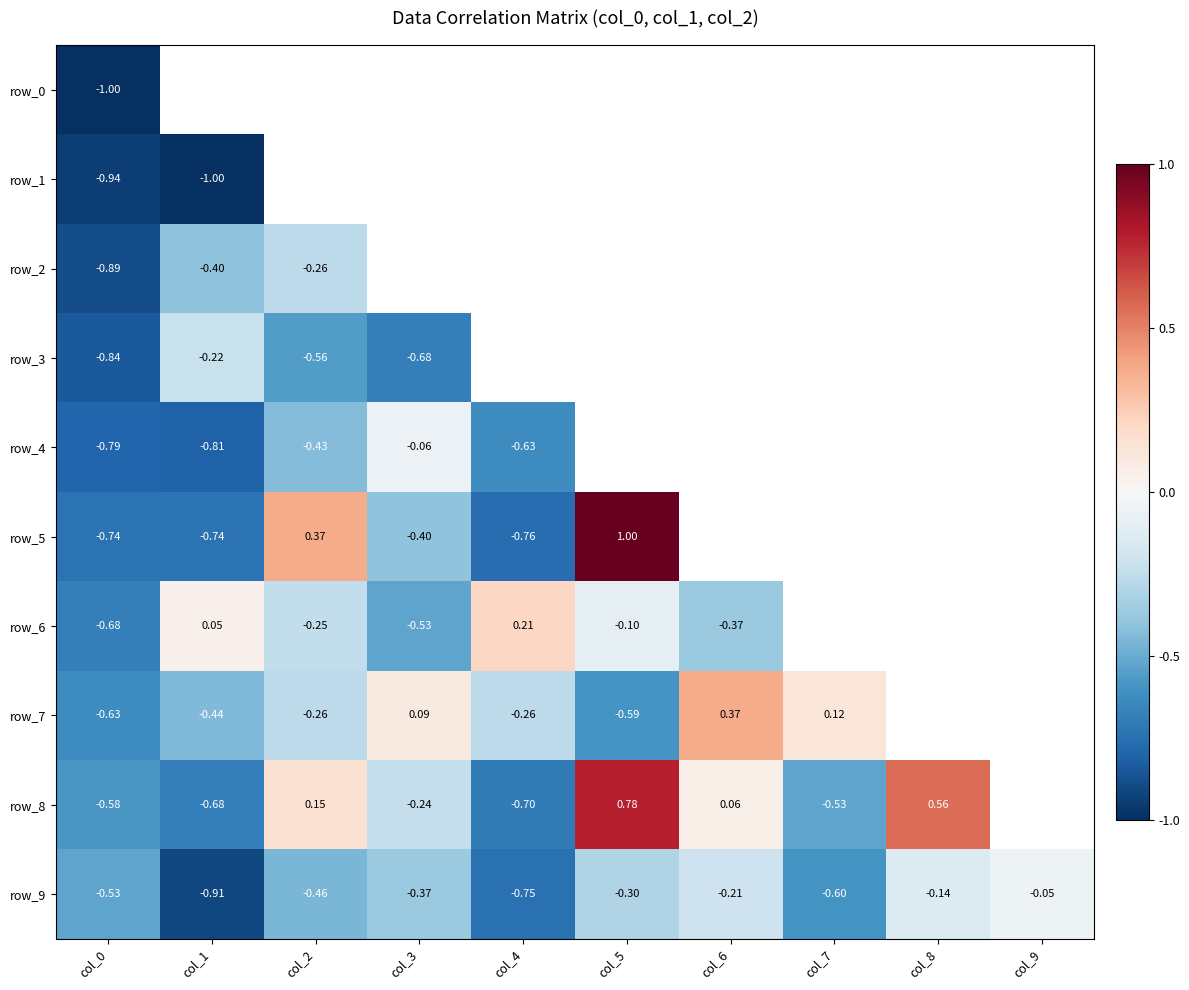

Which series has the largest total across all categories?

row_9